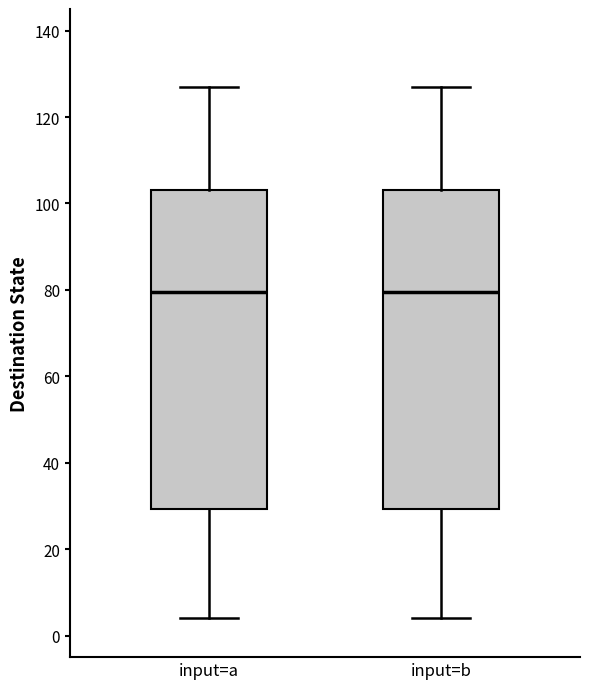

Where is the lower edge of the box for input=a on the y-axis? The values are not printed on the chart, so give them approximately, as read against the axis.

30